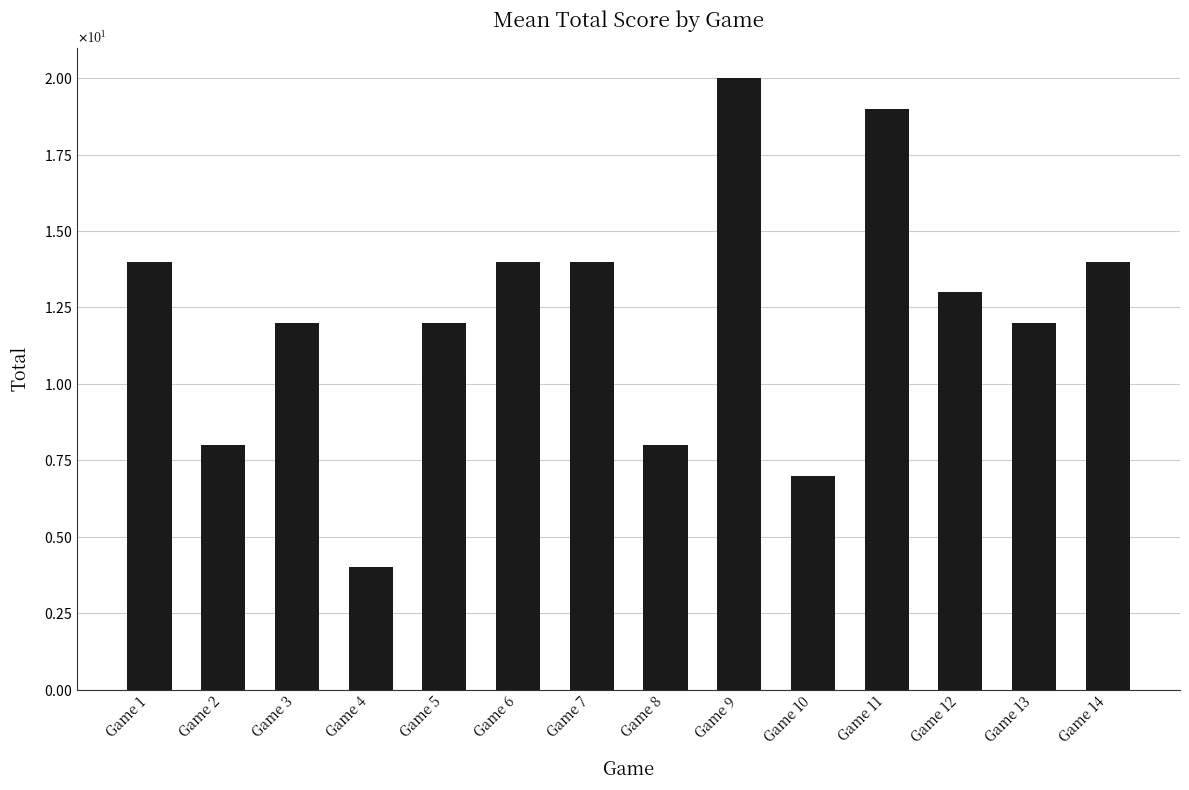

What is the value of the 5th bar from the left?

12